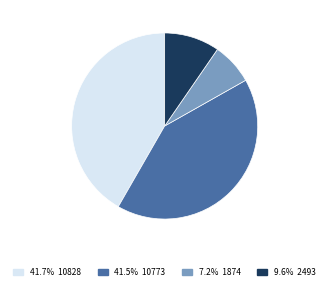

Does any single category account for the majority?

No